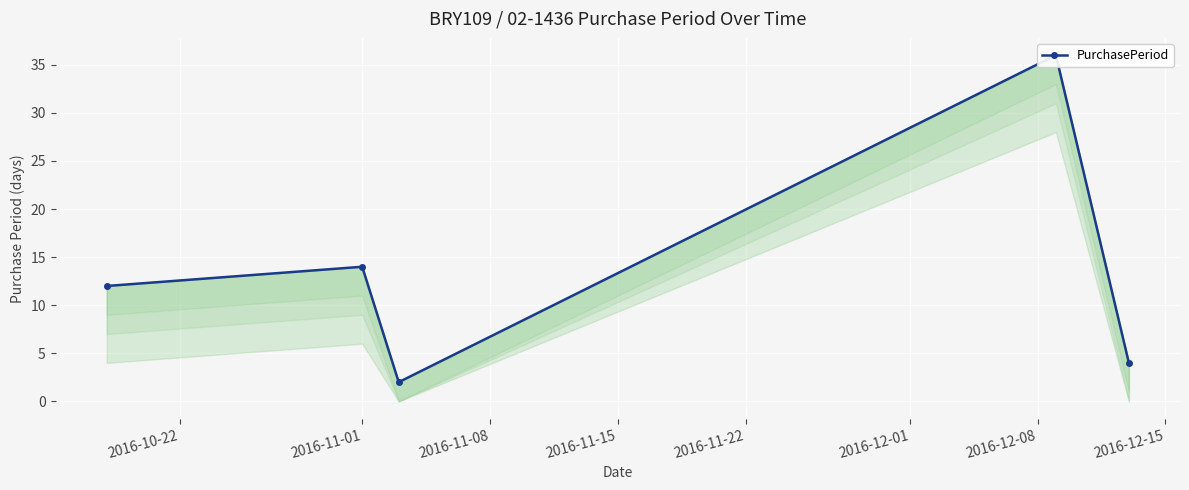

How many interior local valleys (lower than both neighbors) does the data have?

1